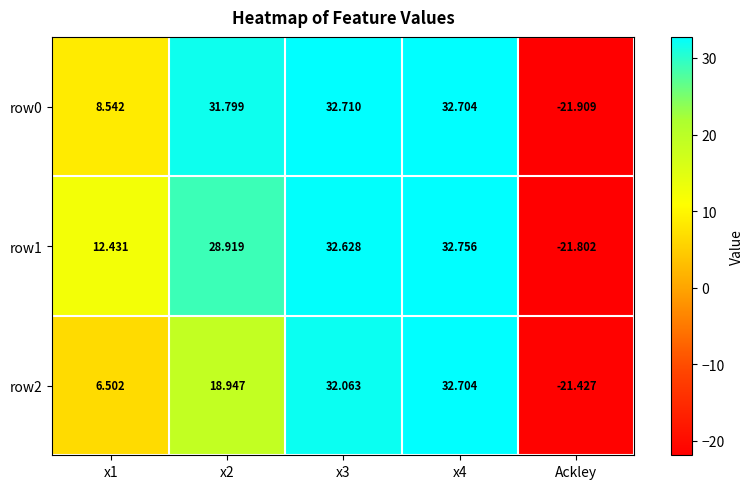

At which label does row2 reach its minimum?

Ackley